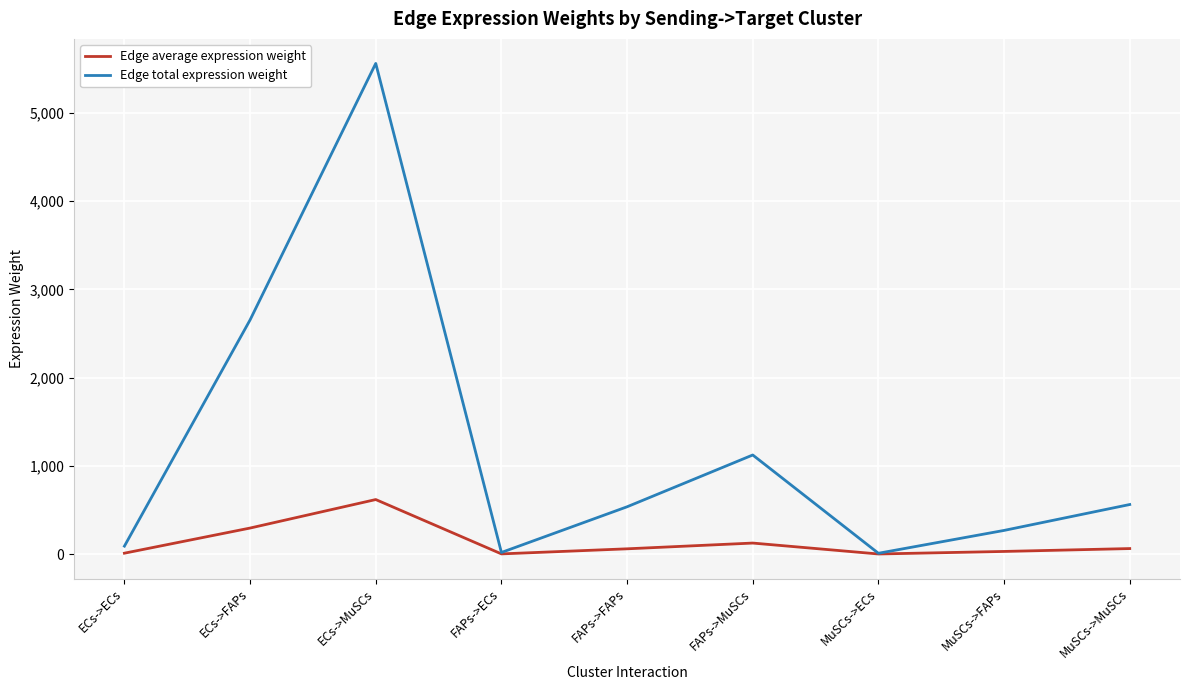

The Edge total expression weight series shows 773.6 at MuSCs->MuSCs. True or false?

False